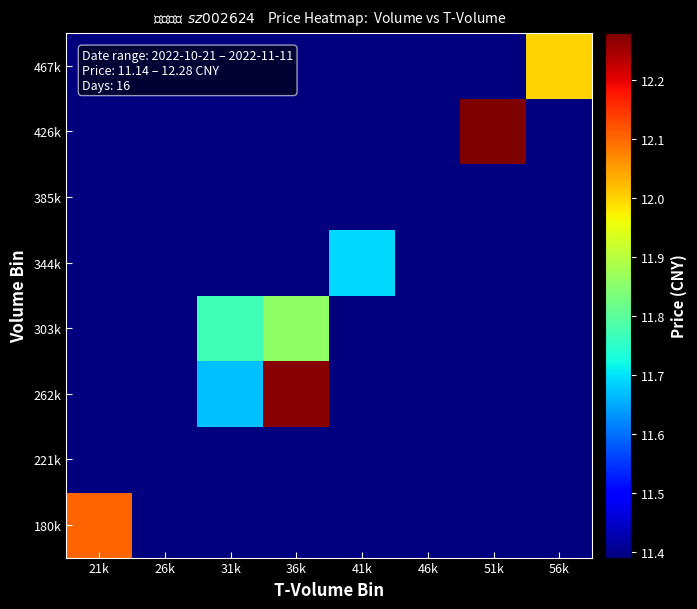

Which category has the lowest value across all series?

26k